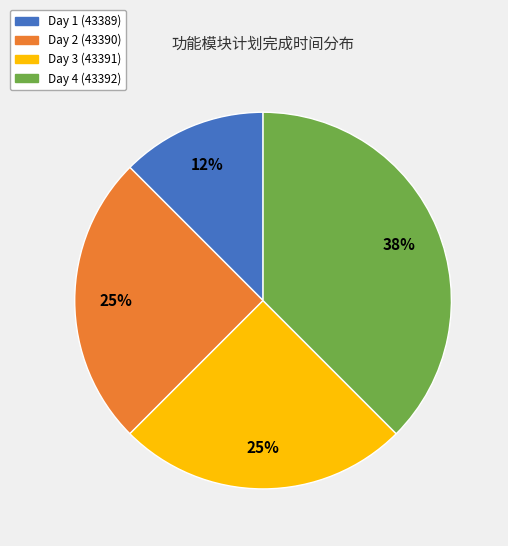

To the nearest percent, what is the average slice percentage?

25%